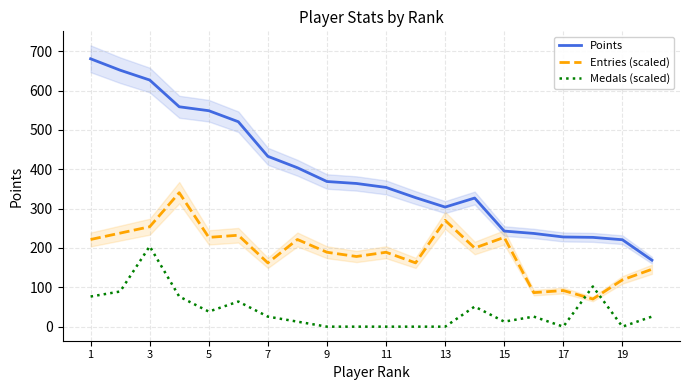

True or false: Medals (scaled) and Points cross at least once.

False